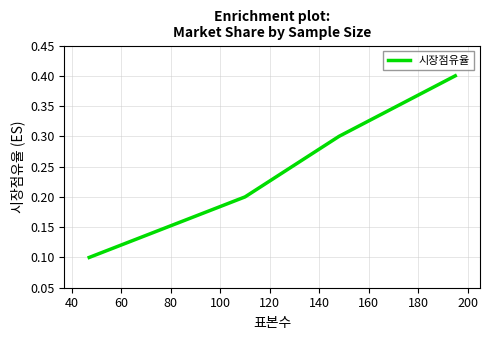

What is the difference between the maximum and minimum values?

0.3